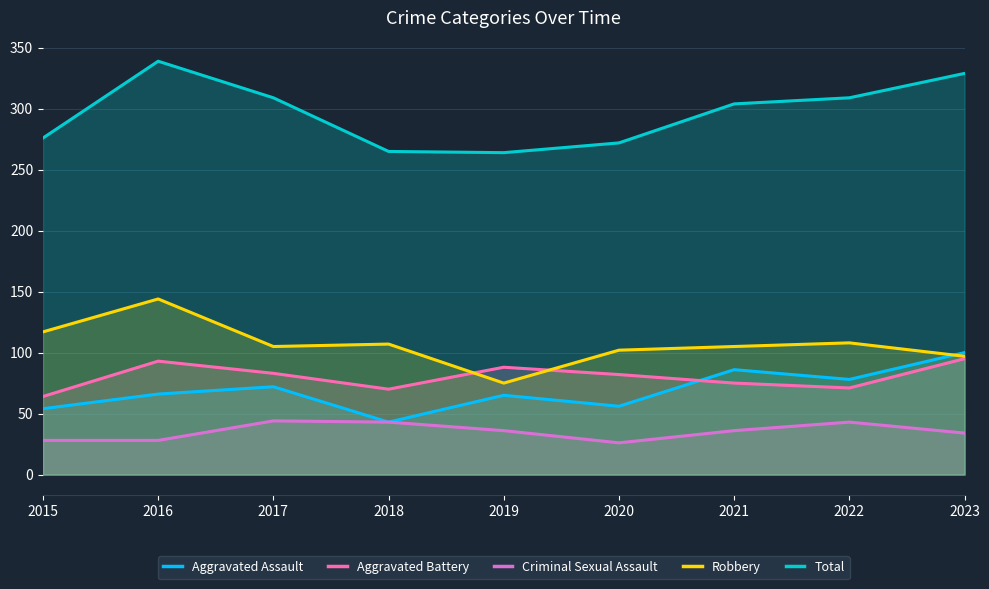

Which label corresponds to the largest value in the chart?

2016